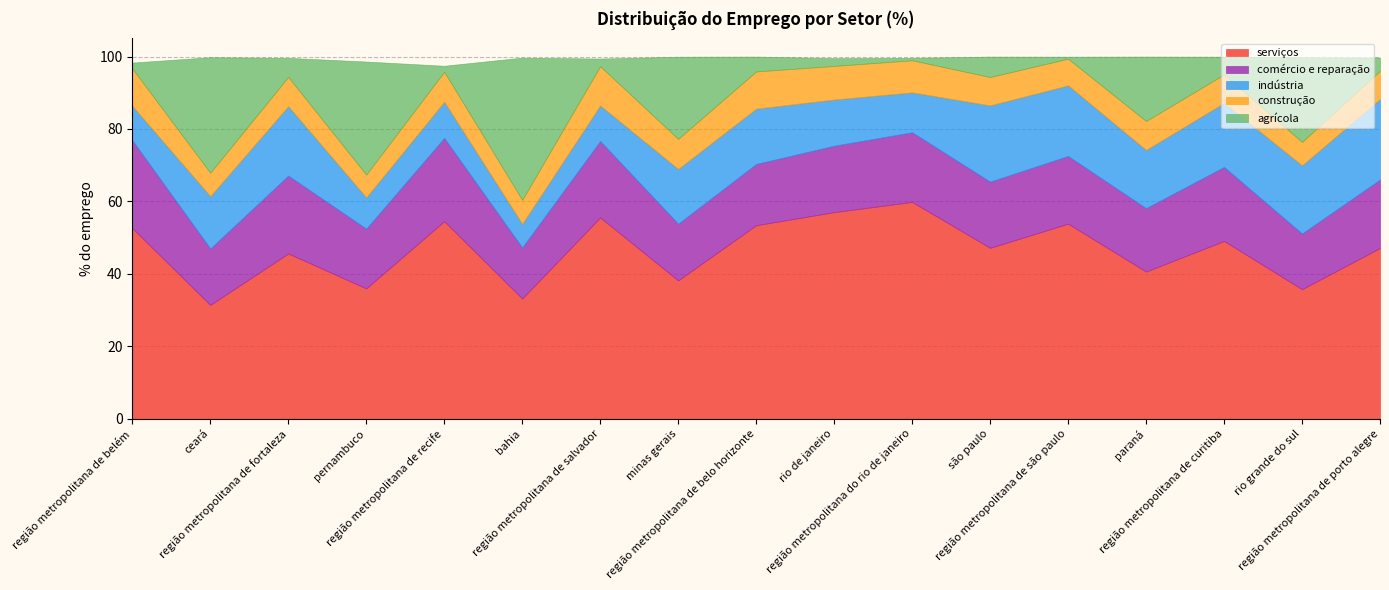

What is the sum of the comércio e reparação values at região metropolitana de recife and região metropolitana do rio de janeiro?

42.2